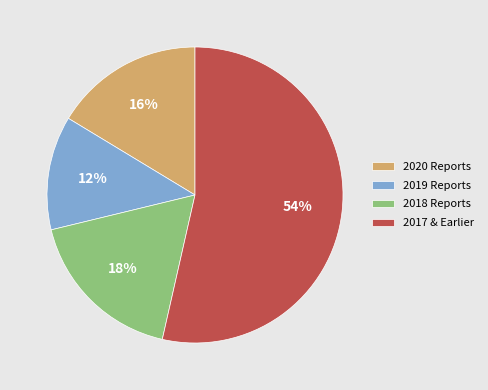

Which slice is the smallest?

2019 Reports